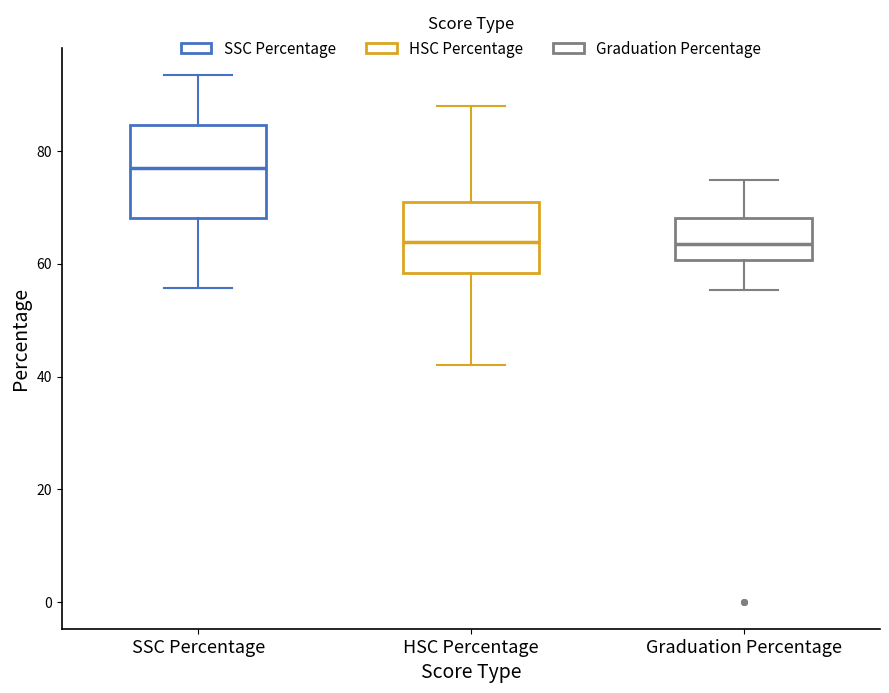

Reading left to right, read every box against the y-axis: the position of its median line, the range the box covers, and the ends of its whiskers. The values are not printed on the chart, so give them approximately, as read against the axis.

SSC Percentage: median 76, box 68 to 84, whiskers 56 to 94
HSC Percentage: median 64, box 58 to 70, whiskers 42 to 88
Graduation Percentage: median 64, box 60 to 68, whiskers 56 to 74